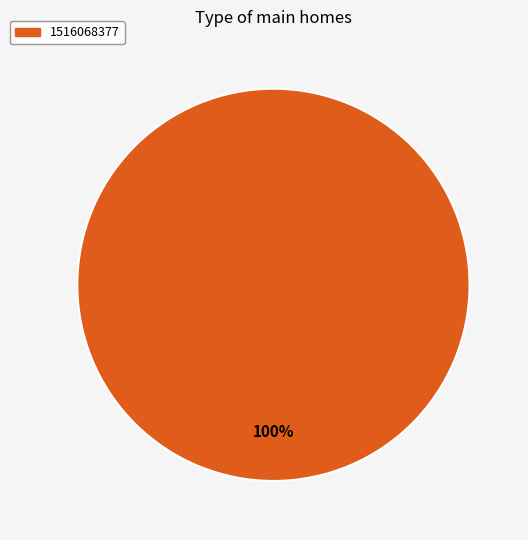

Is there any slice that represents more than half of the pie?

Yes